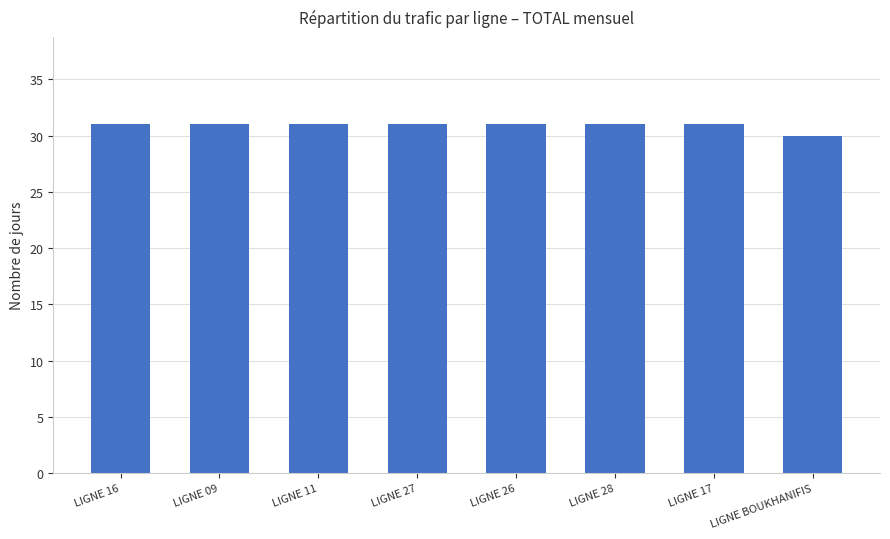

What is the approximate value at LIGNE 27?

31